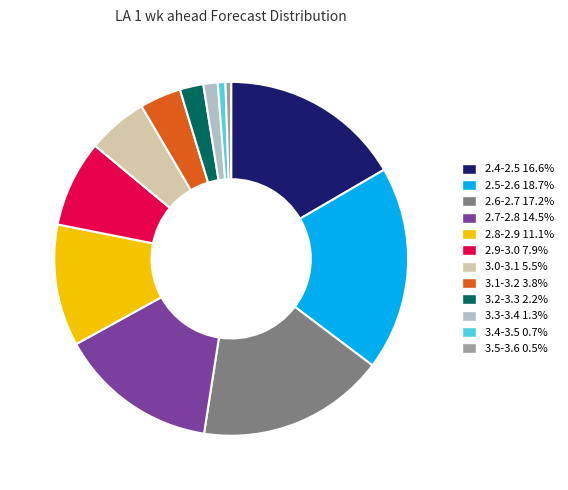

How many slices are in this pie chart?

12